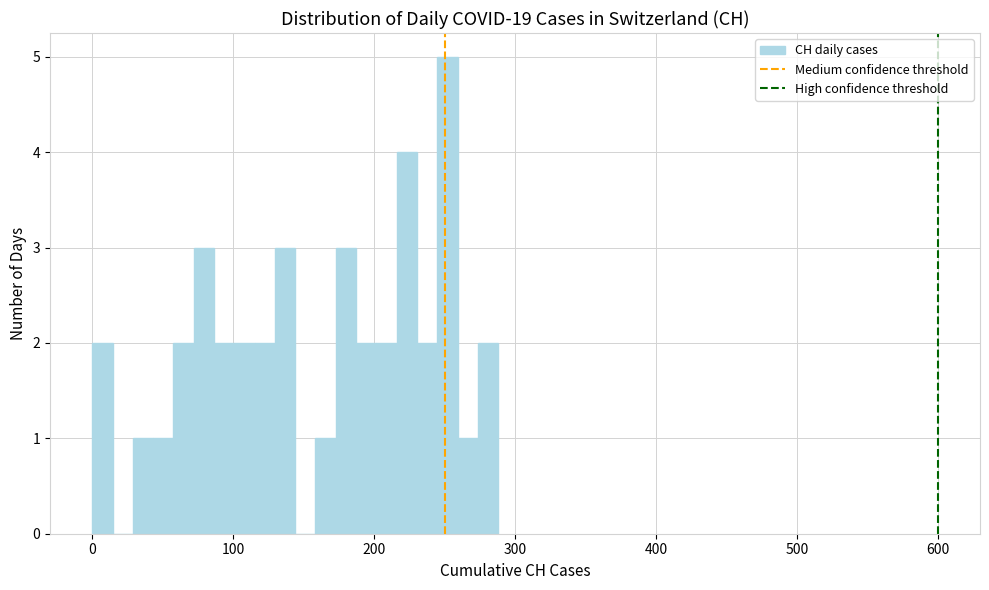

Around what value on the x-axis is the tallest bar? Give the approximate position of its centre, as read against the axis.

250